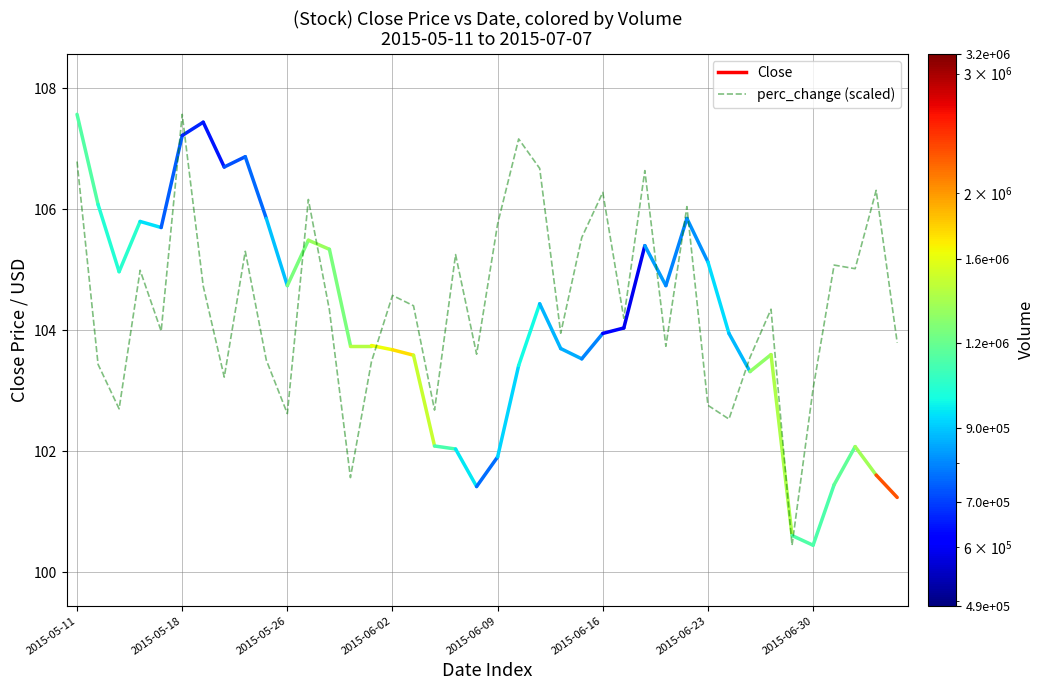

Rank the categories by value from lowest to highest.

34, 13, 31, 10, 17, 2015-05-26, 30, 35, 2015-06-30, 2015-05-18, 14, 9, 32, 19, 28, 39, 23, 2015-06-09, 26, 12, 33, 16, 15, 2015-06-23, 2015-06-02, 37, 36, 18, 8, 24, 20, 29, 11, 25, 38, 27, 22, 2015-05-11, 21, 2015-06-16